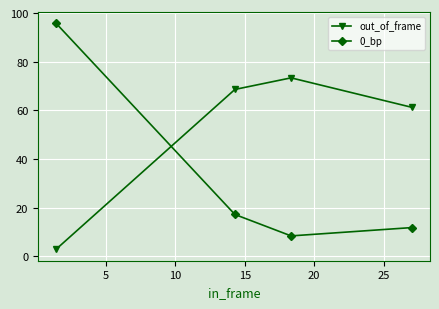

True or false: out_of_frame and 0_bp intersect in this chart.

True